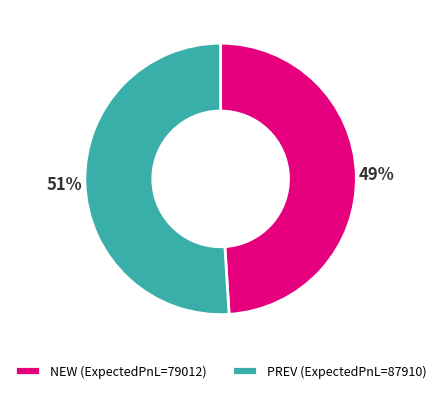

What is the majority slice?

PREV (ExpectedPnL=87910)